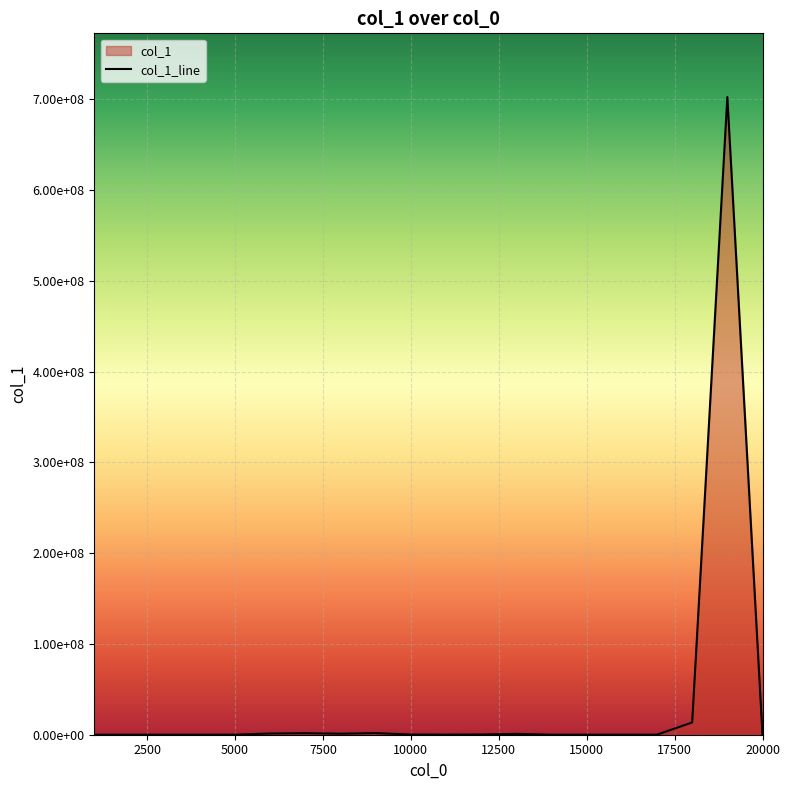

The value at 1000 is 51877.2. True or false?

False